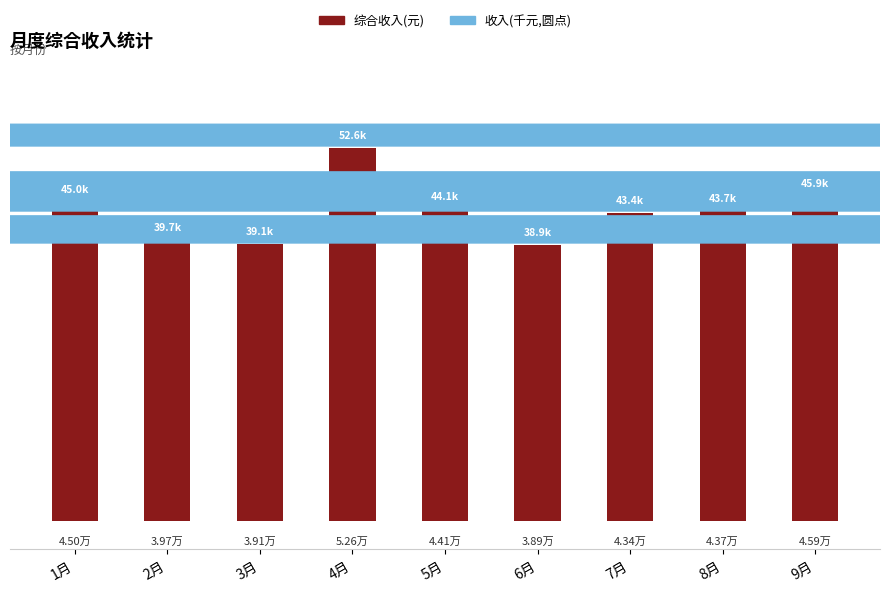

Does the chart contain any negative values?

No